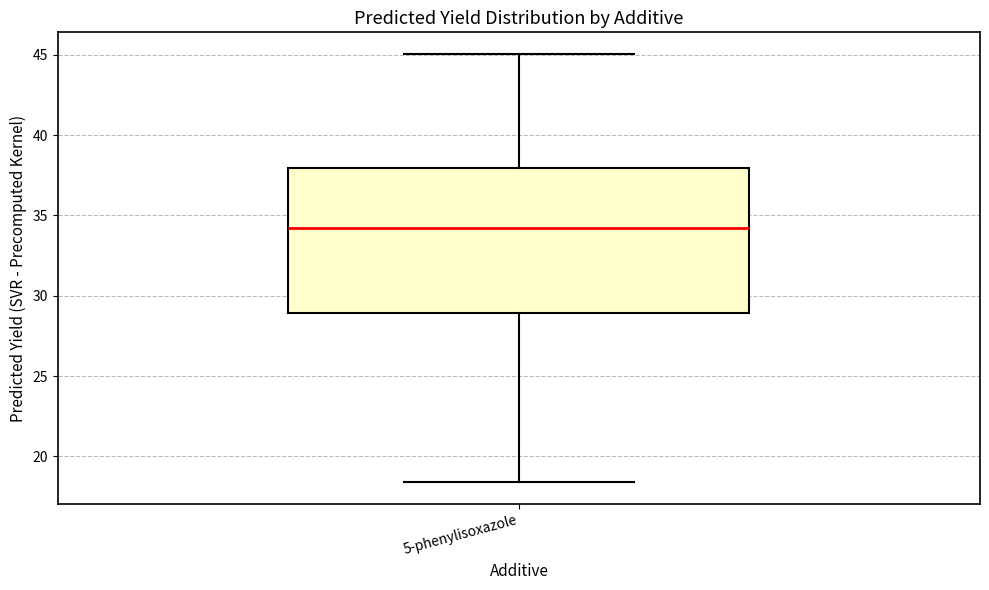

Transcribe this box plot: give where the median line is, the range the box spans, and where the two whiskers end, as read against the y-axis. The values are not printed on the chart, so give them approximately, as read against the axis.

median 34.0, box 29.0 to 38.0, whiskers 18.5 to 45.0